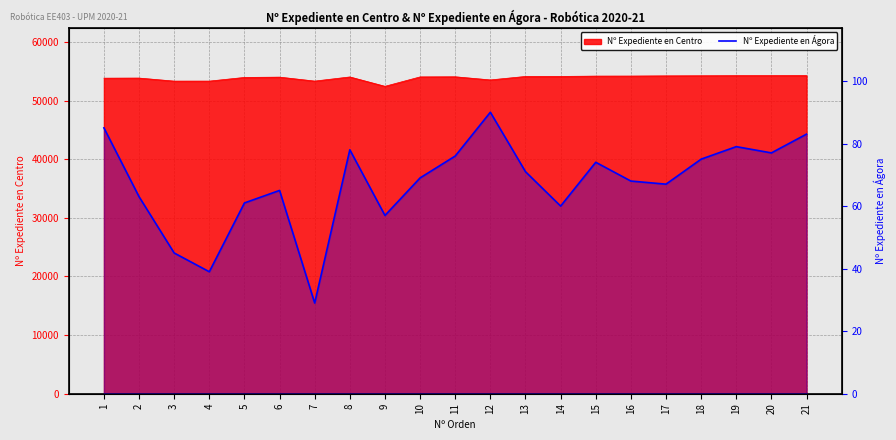

What is the difference between the maximum and minimum values?

61